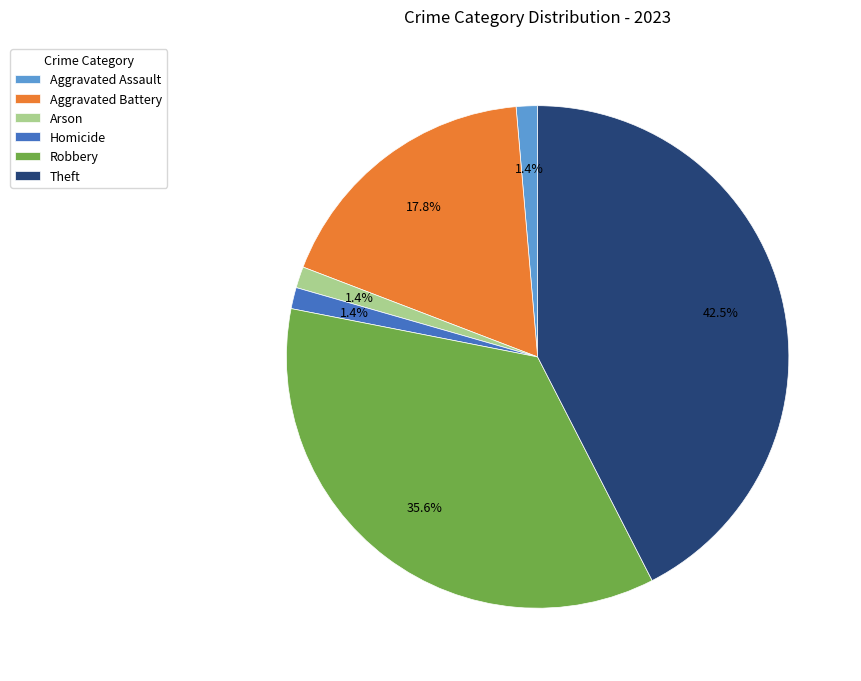

To the nearest percent, what portion does Robbery represent?

36%